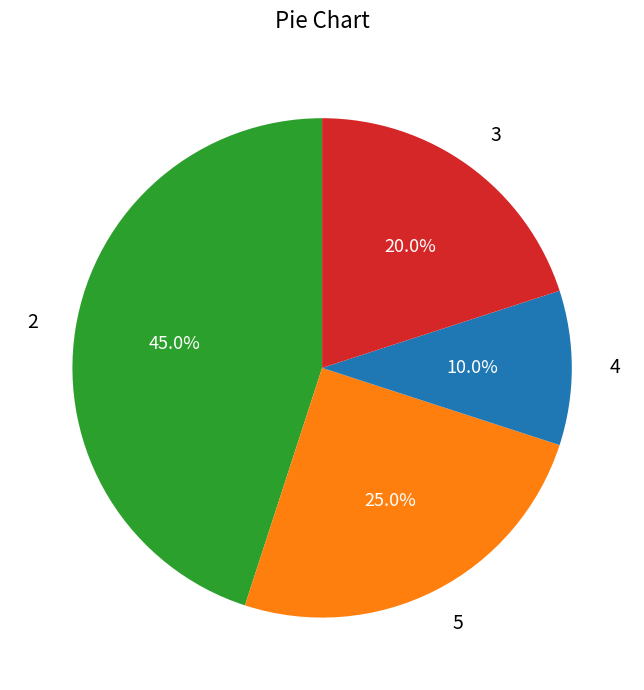

Do 3 and 4 together represent more than half of the pie?

No